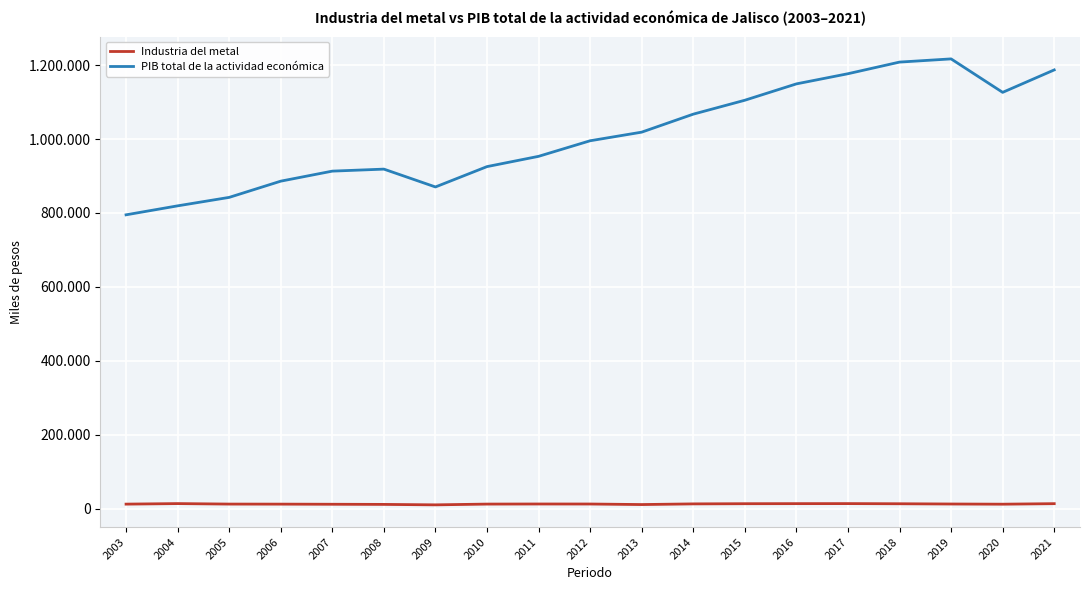

How many interior local peaks does the PIB total de la actividad económica series have?

2